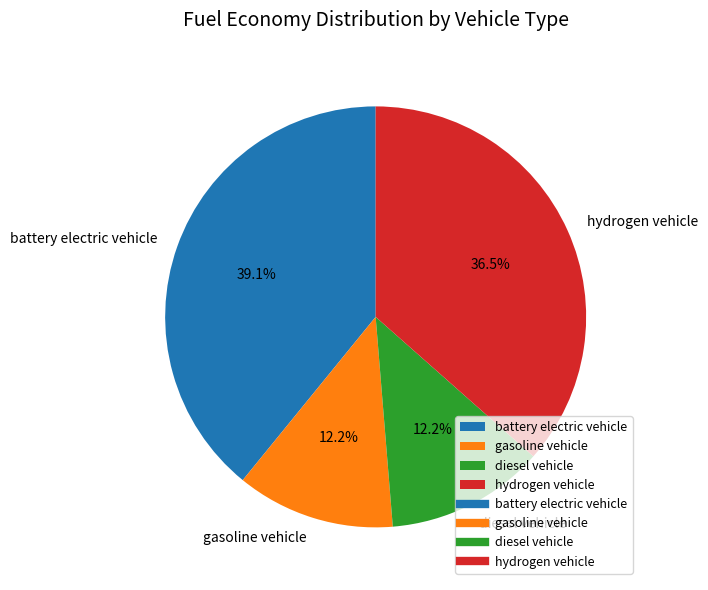

To the nearest percent, what is the combined percentage of hydrogen vehicle and gasoline vehicle?

49%